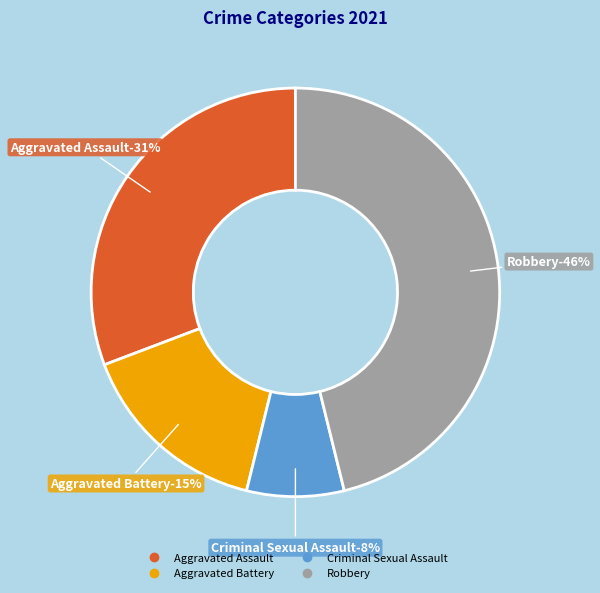

How many slices are in this pie chart?

4